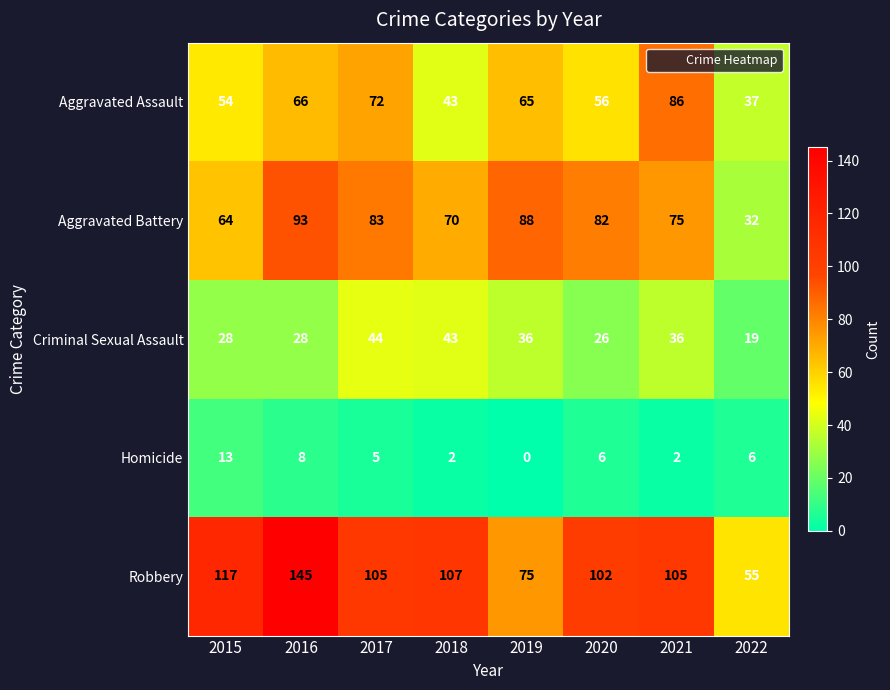

At 2017, list the series in order from smallest to largest.

Homicide, Criminal Sexual Assault, Aggravated Assault, Aggravated Battery, Robbery